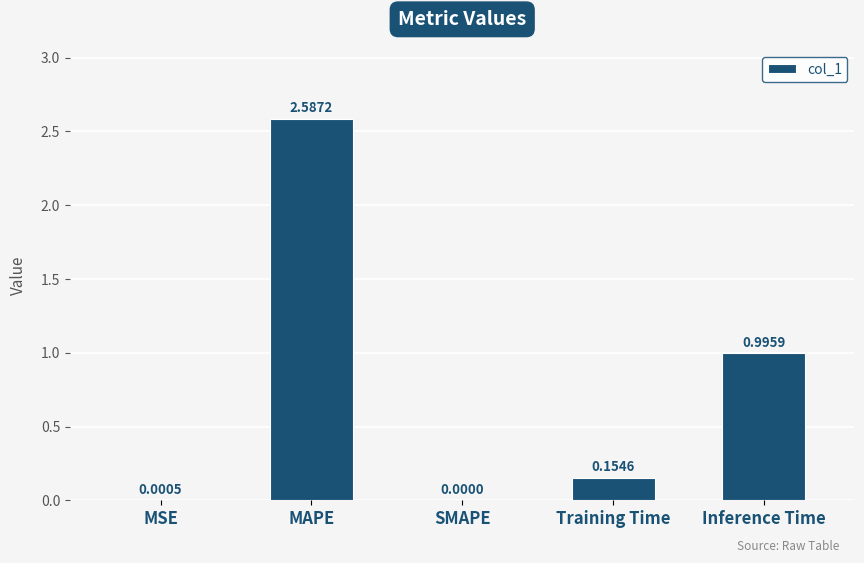

At which label is the value closest to 1?

Inference Time